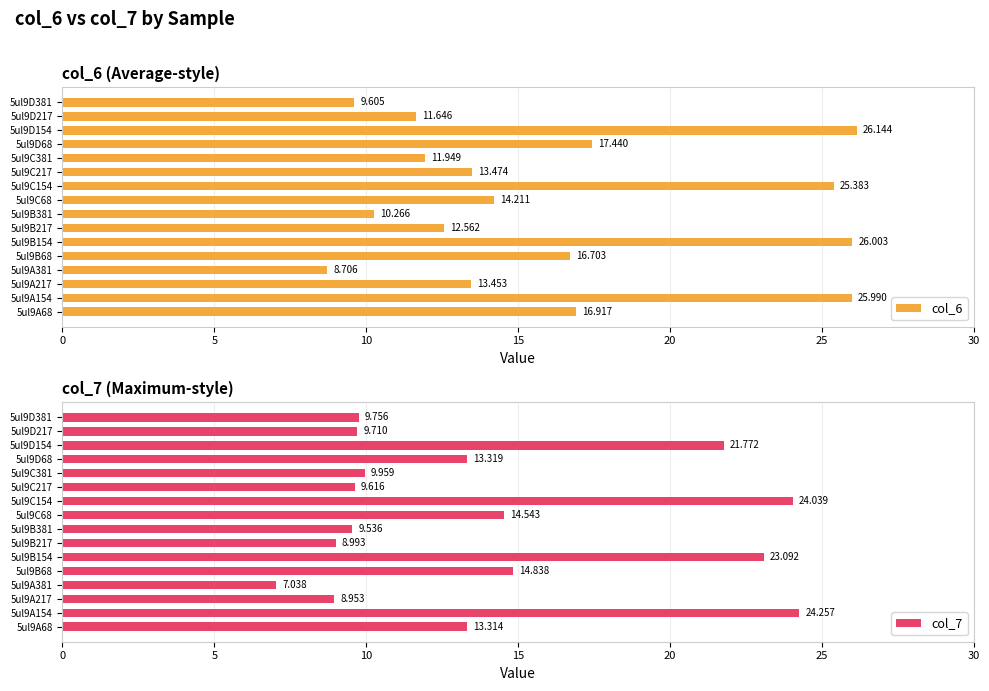

Rank the categories by col_6 value from lowest to highest.

5ul9A381, 5ul9D381, 5ul9B381, 5ul9D217, 5ul9C381, 5ul9B217, 5ul9A217, 5ul9C217, 5ul9C68, 5ul9B68, 5ul9A68, 5ul9D68, 5ul9C154, 5ul9A154, 5ul9B154, 5ul9D154